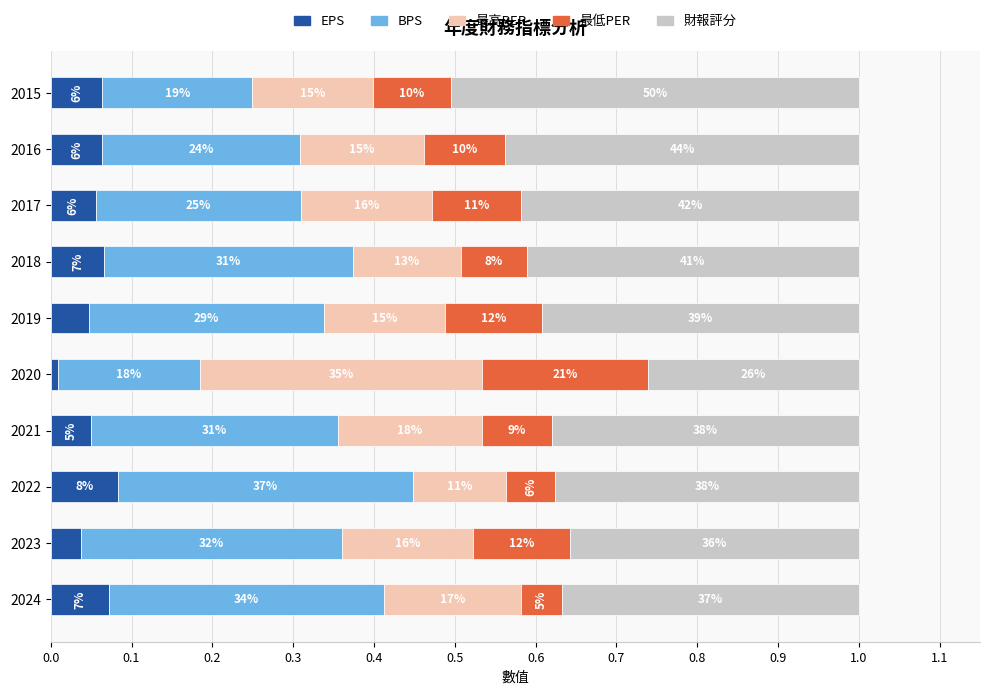

What are all the series names shown in the legend?

EPS, BPS, 最高PER, 最低PER, 財報評分